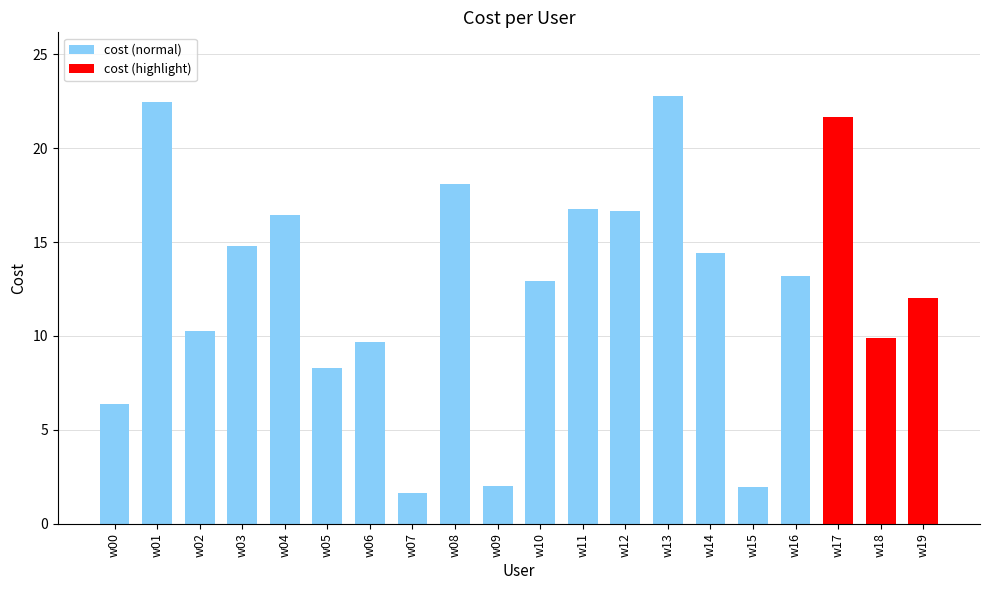

True or false: the data shows 12.9 at w10.

True